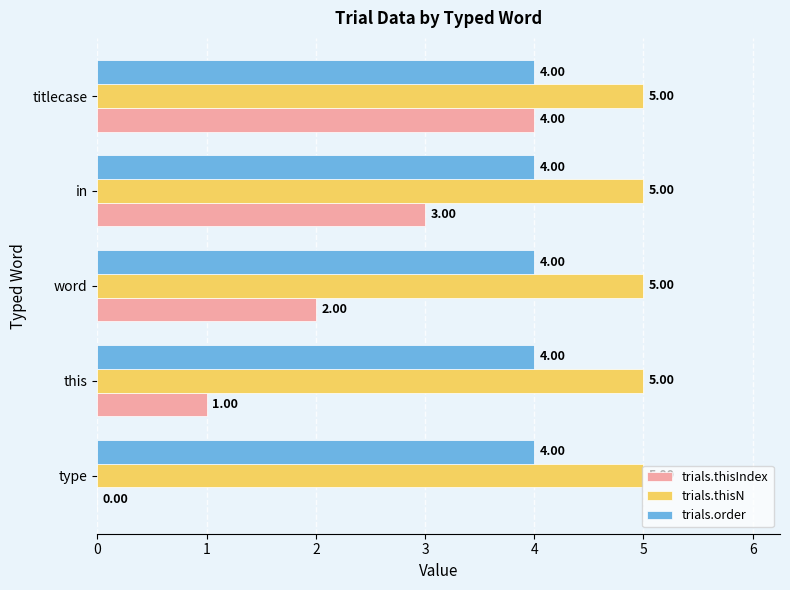

Where is trials.thisIndex nearest to the value 2?

word